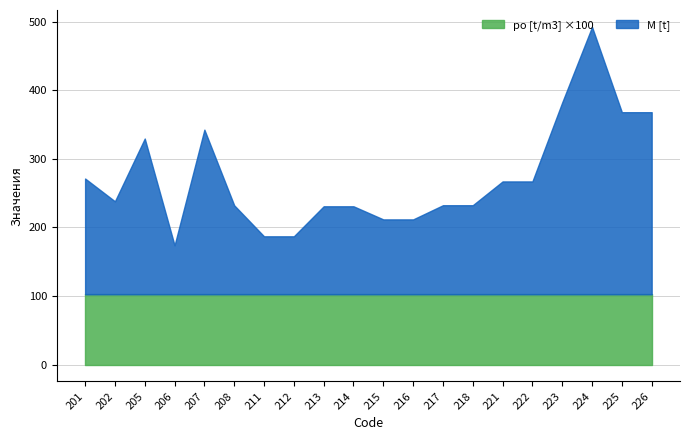

Rank the categories by po [t/m3] value from highest to lowest.

201, 202, 205, 206, 207, 208, 211, 212, 213, 214, 215, 216, 217, 218, 221, 222, 223, 224, 225, 226